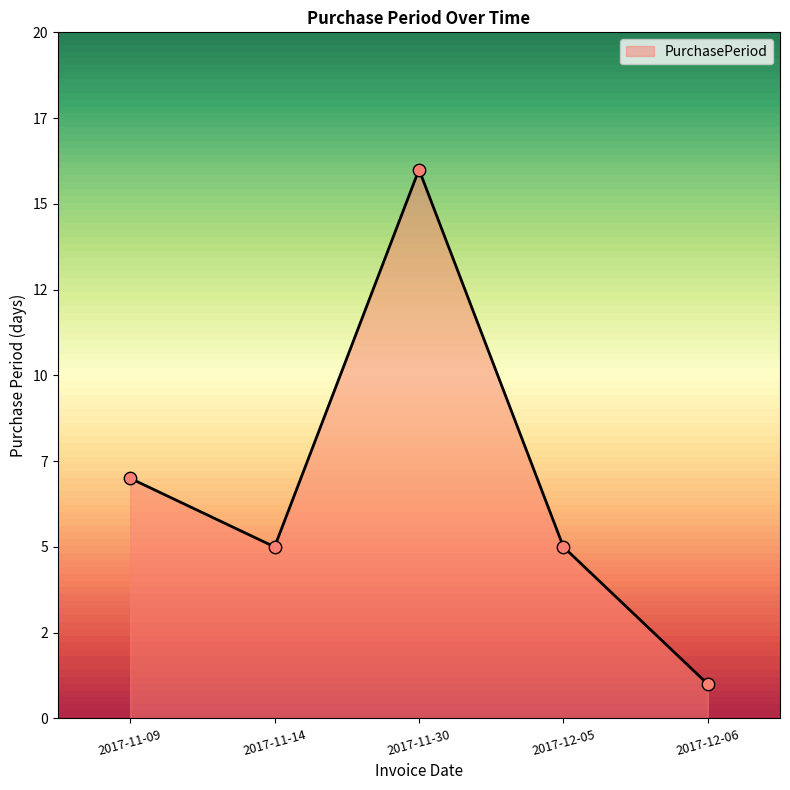

What is the change in value from 2017-12-05 to 2017-12-06?

-4